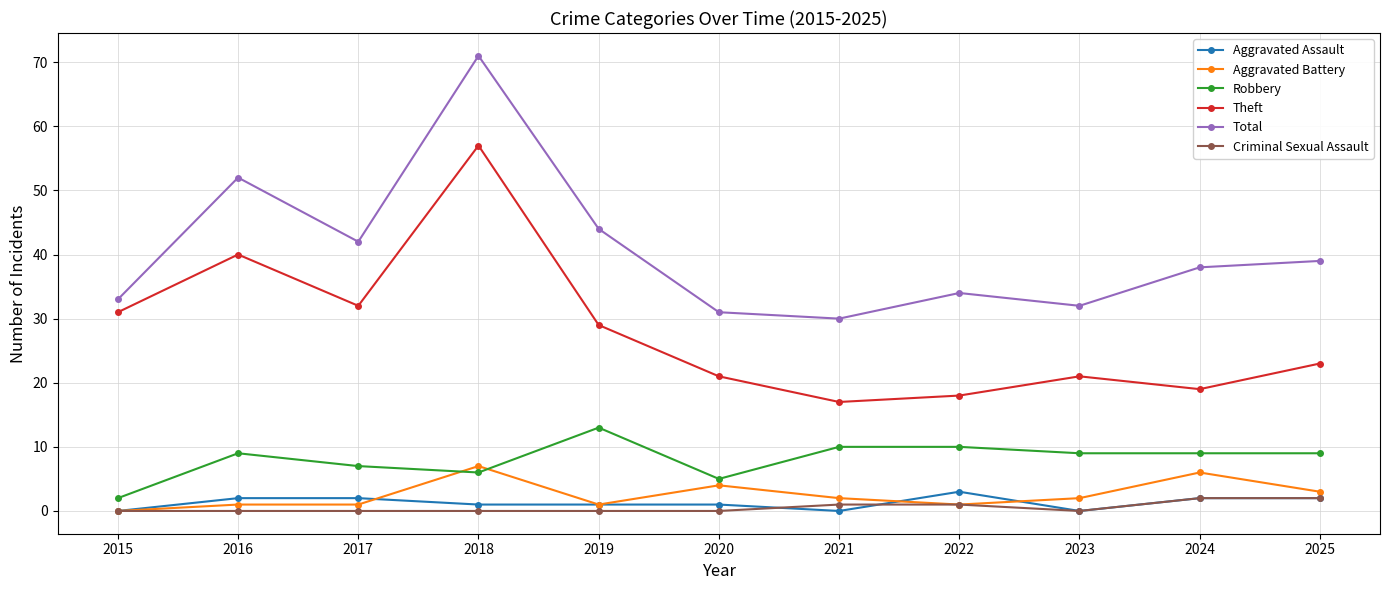

What is the difference between the maximum and minimum values in the Theft series?

40